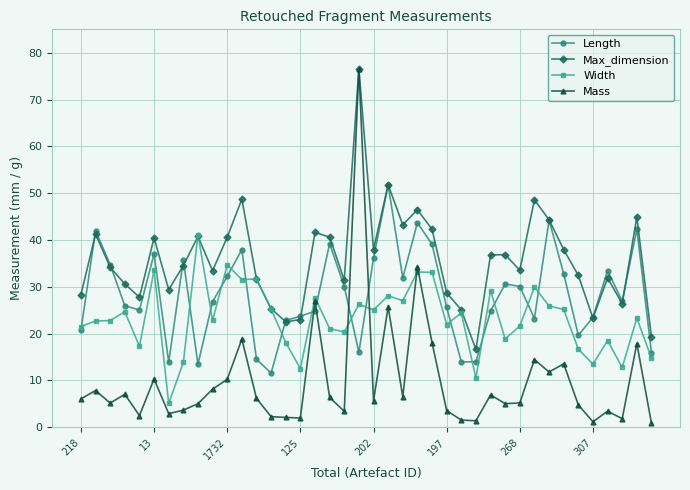

List the series in order of their overall mean, lowest first.

Mass, Width, Length, Max_dimension